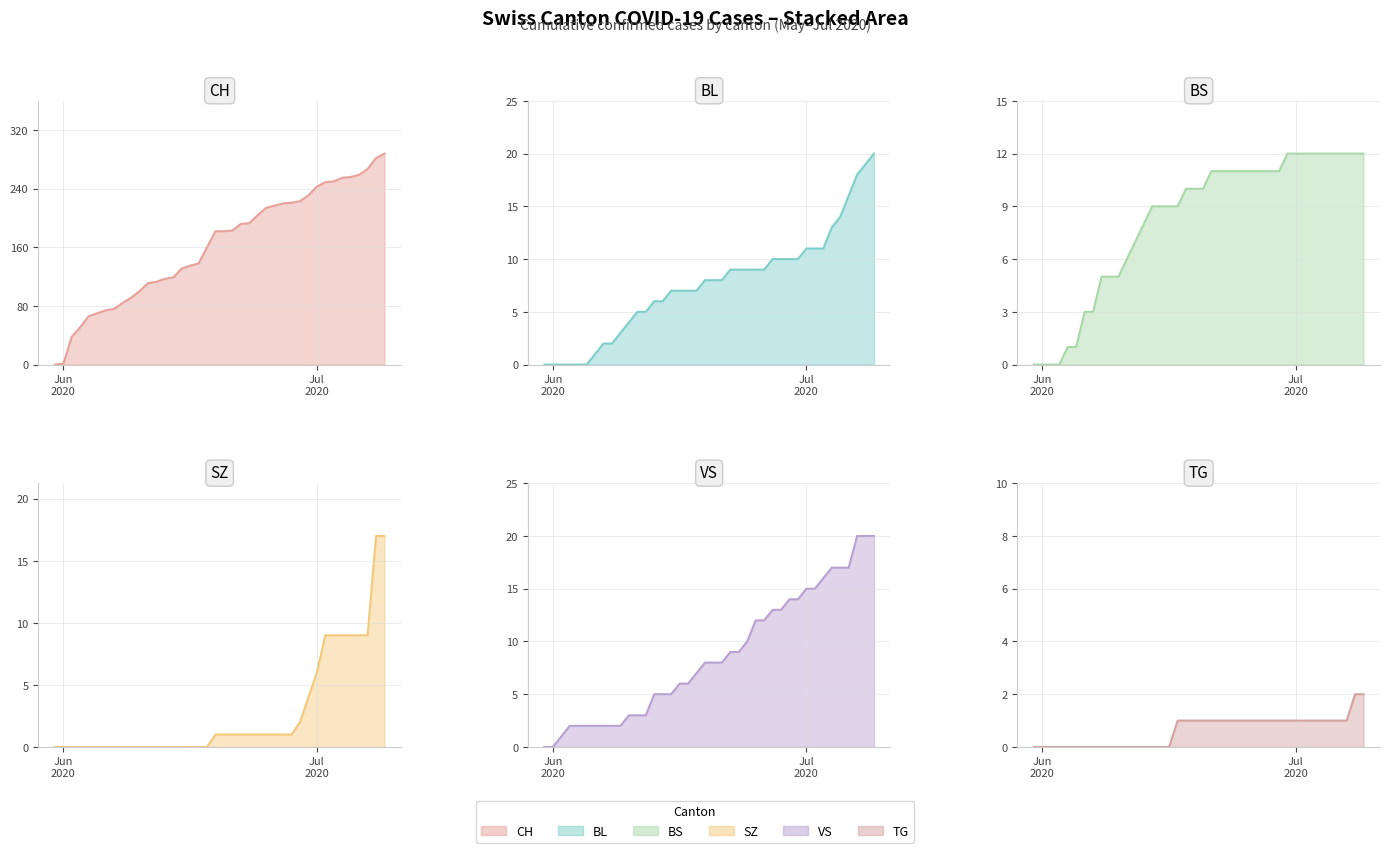

How many series are shown in this chart?

6